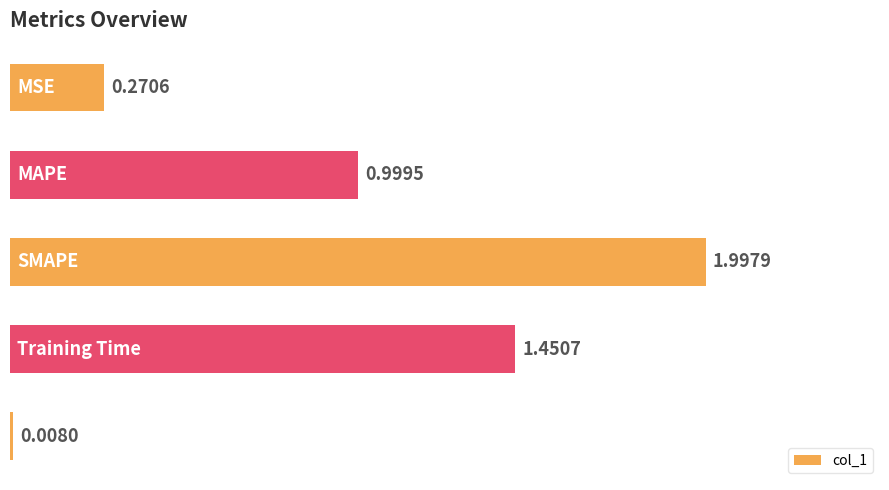

What is the difference between the second highest and minimum values?

1.4